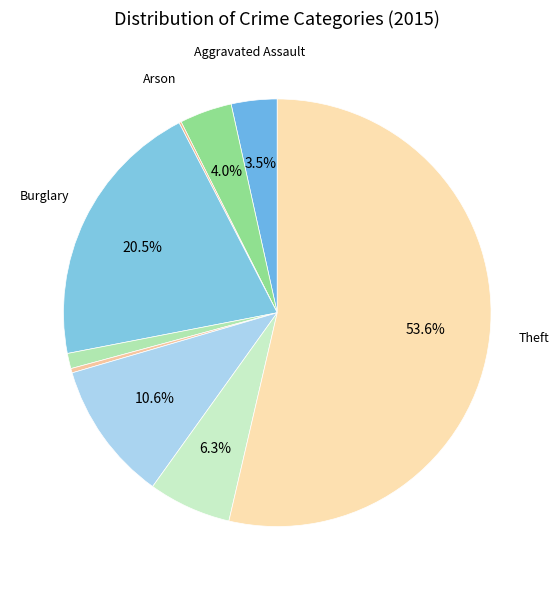

How many slices are in this pie chart?

9